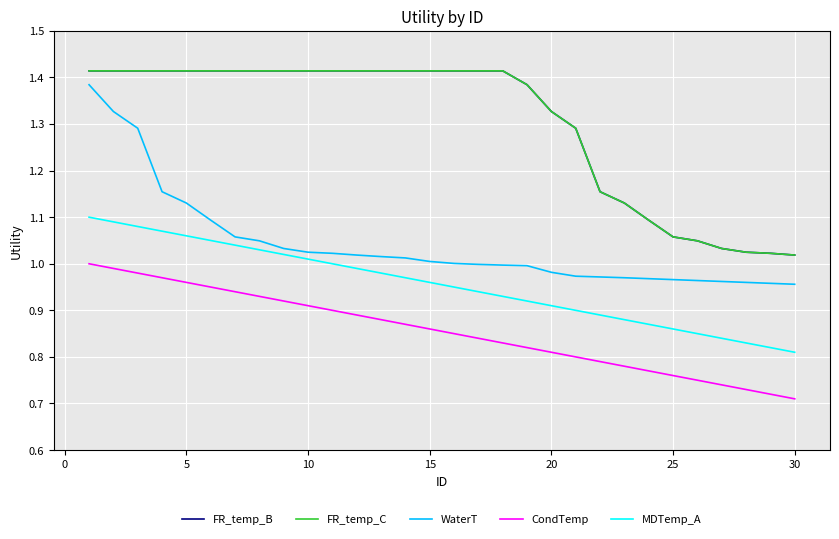

True or false: CondTemp and MDTemp_A cross at least once.

False